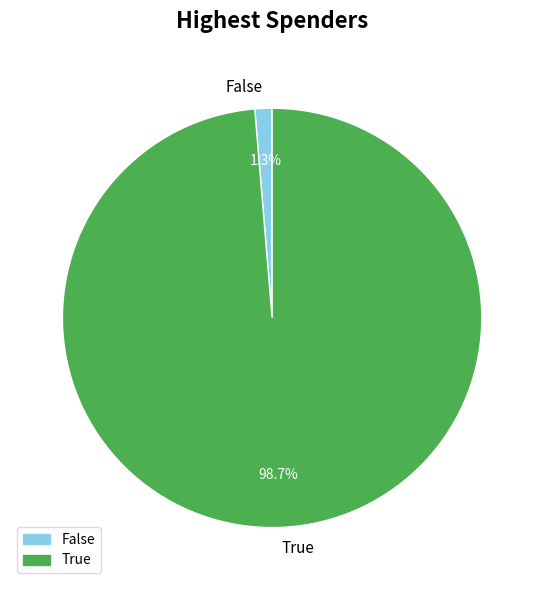

Combined, do False and True account for over 50%?

Yes